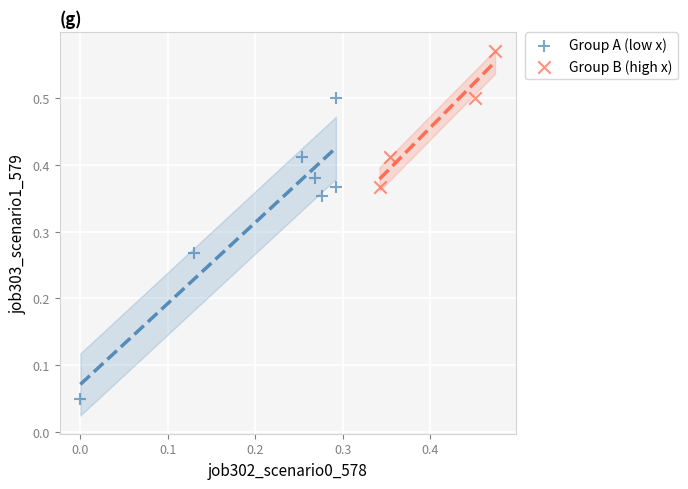

Which series has the largest Y range (max minus min)?

Group A (low x)